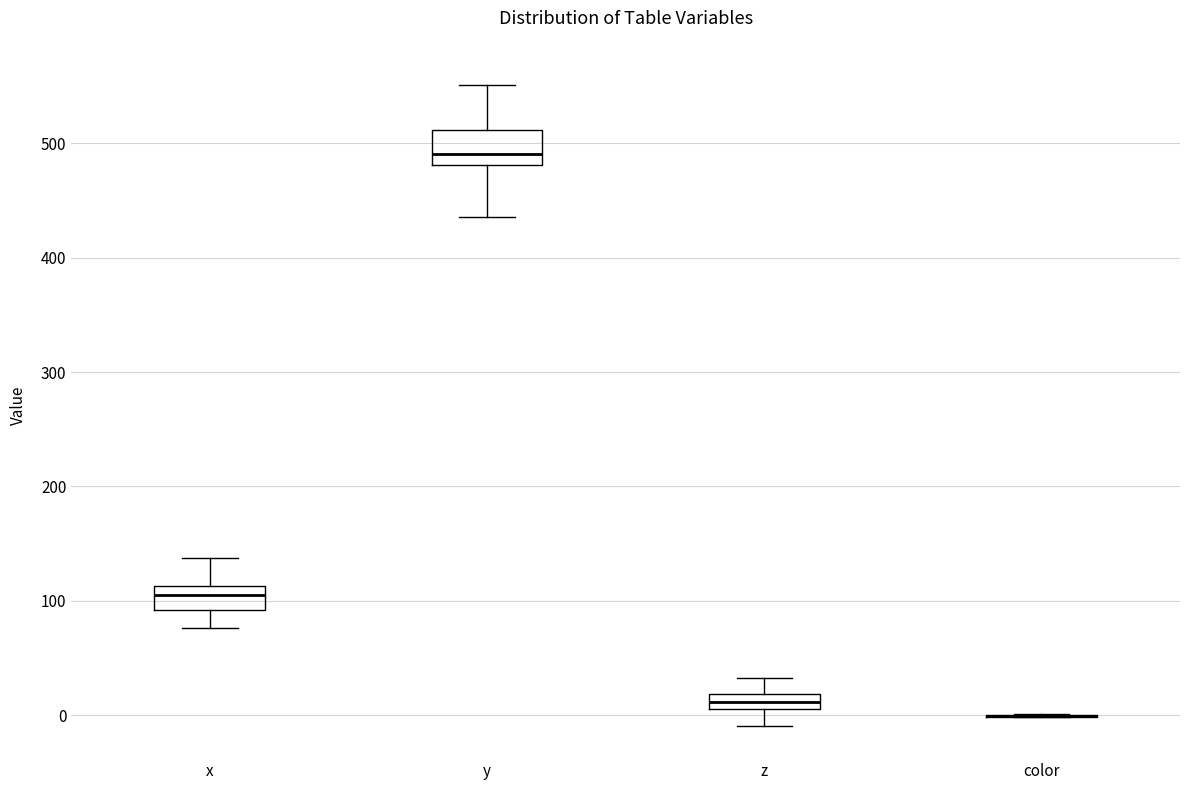

Which box is the tallest, from its lower edge to its upper edge?

y